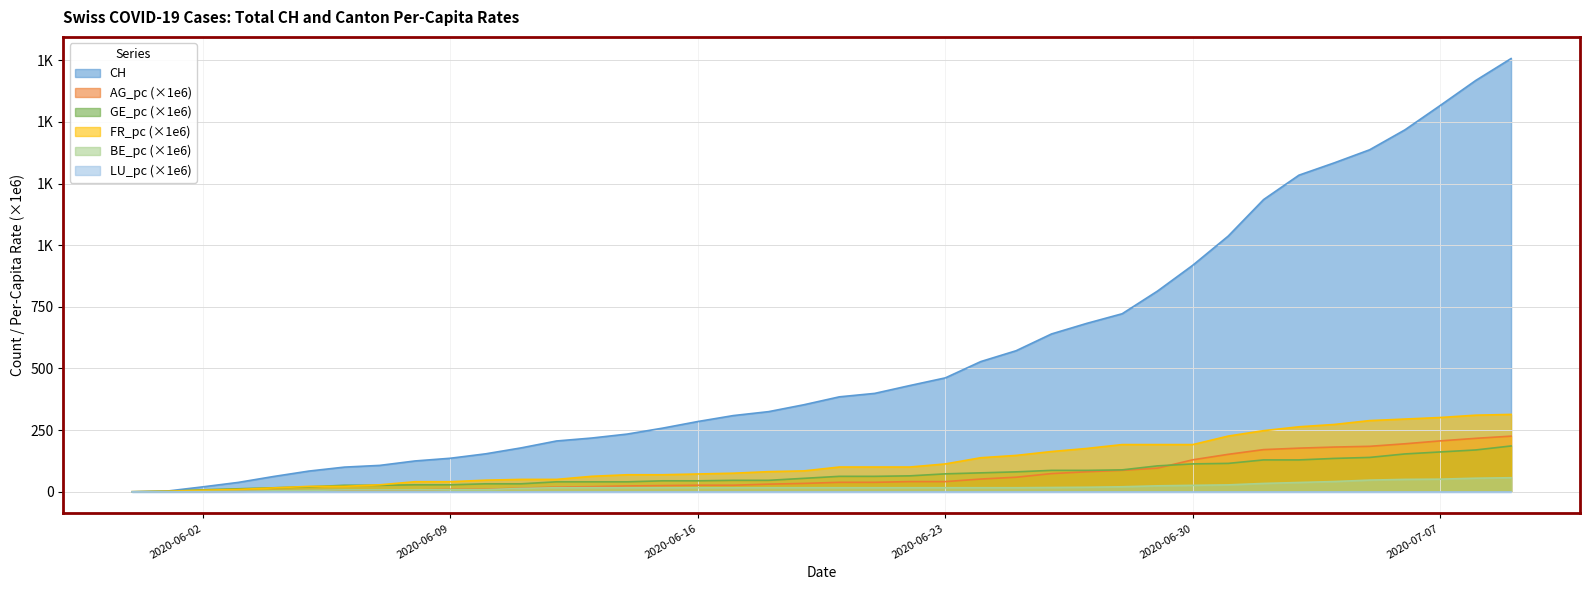

At how many categories does at least one series exceed 526?

16